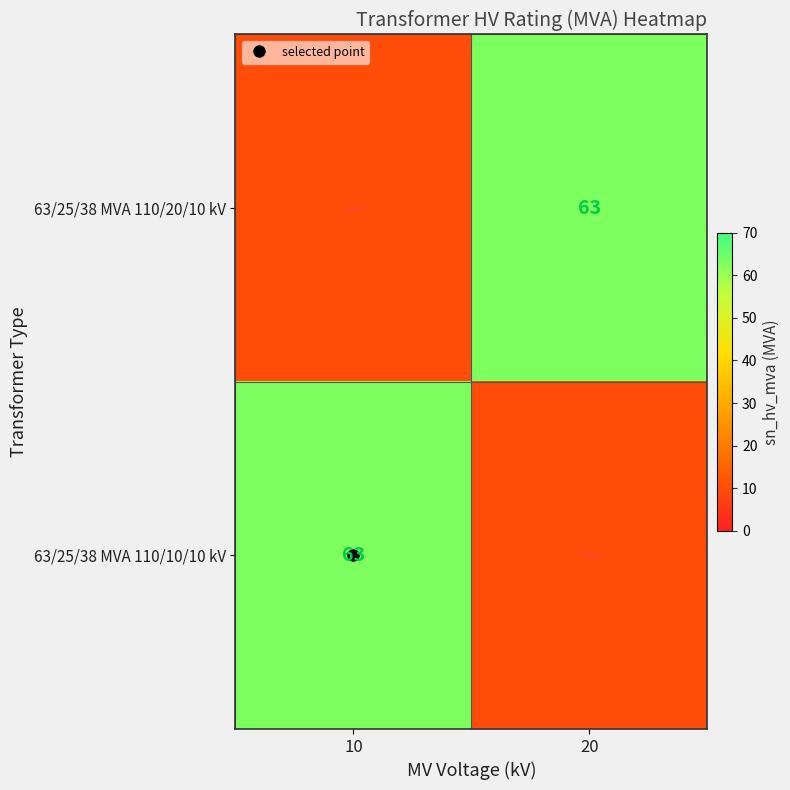

Is the value of 63/25/38 MVA 110/20/10 kV at 10 greater than the value of 63/25/38 MVA 110/10/10 kV at 20?

No